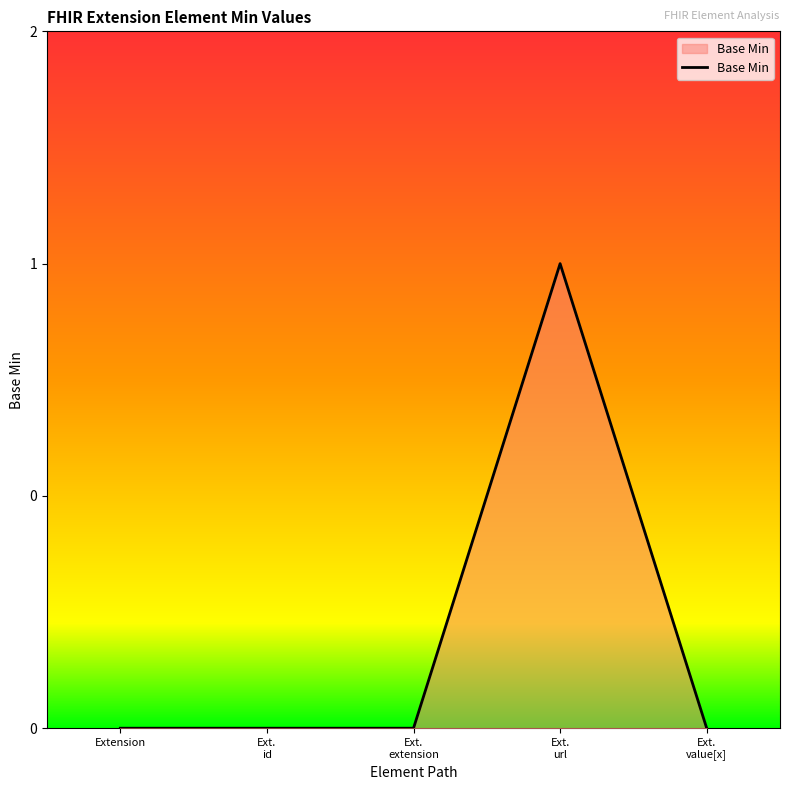

Does the chart have visible grid lines?

No